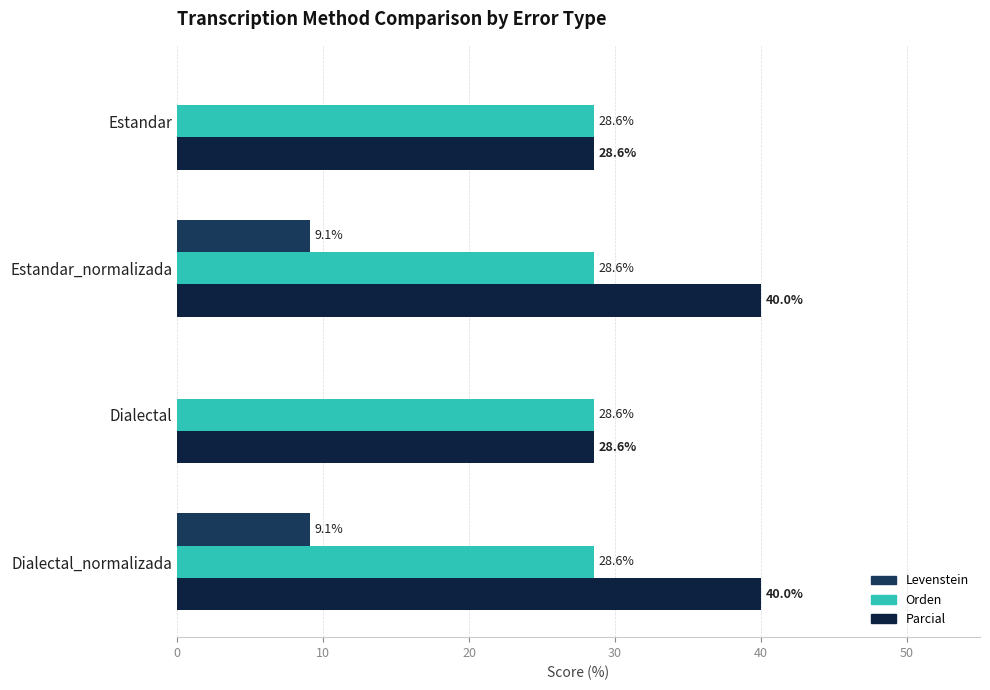

What is the highest value of the Orden series?

28.6